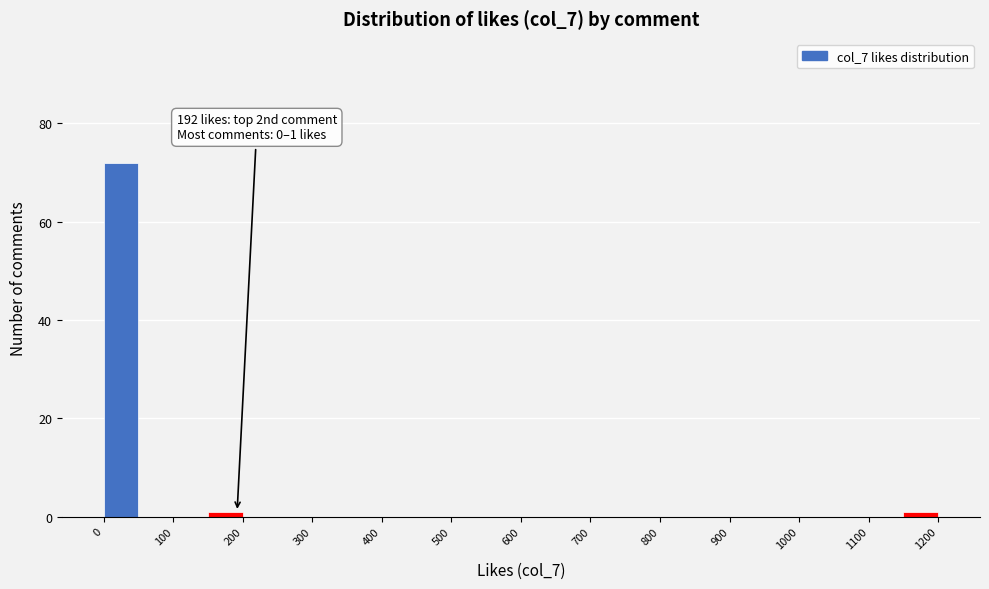

Which range on the x-axis has the tallest bar?

0 to 50